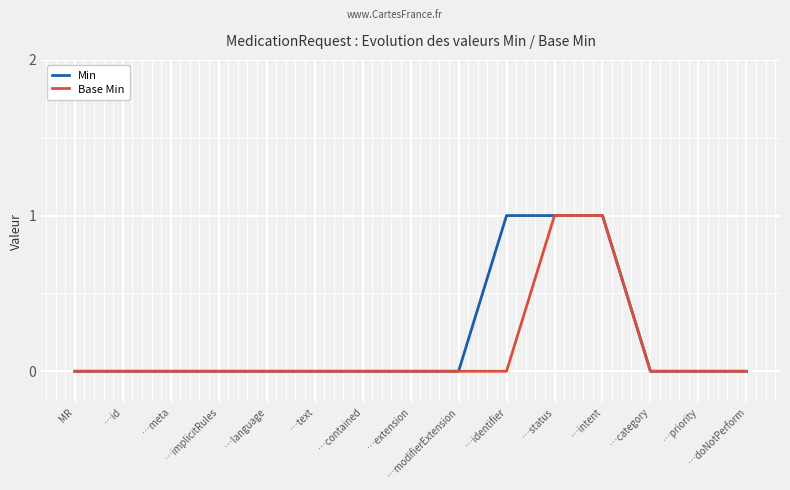

The value of Base Min at MR is 0. True or false?

True